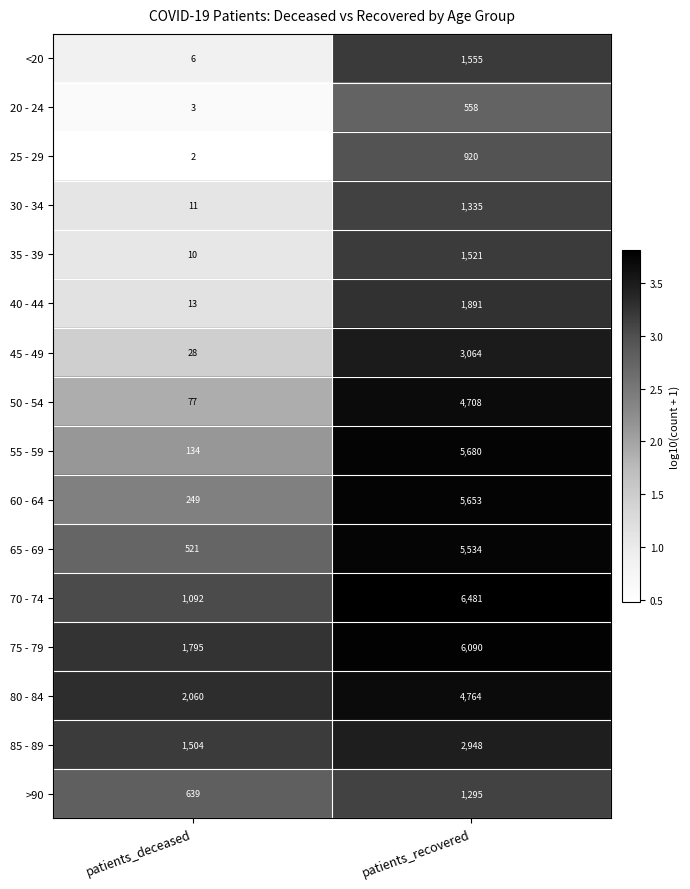

What is the average value of the 45 - 49 series?

1546